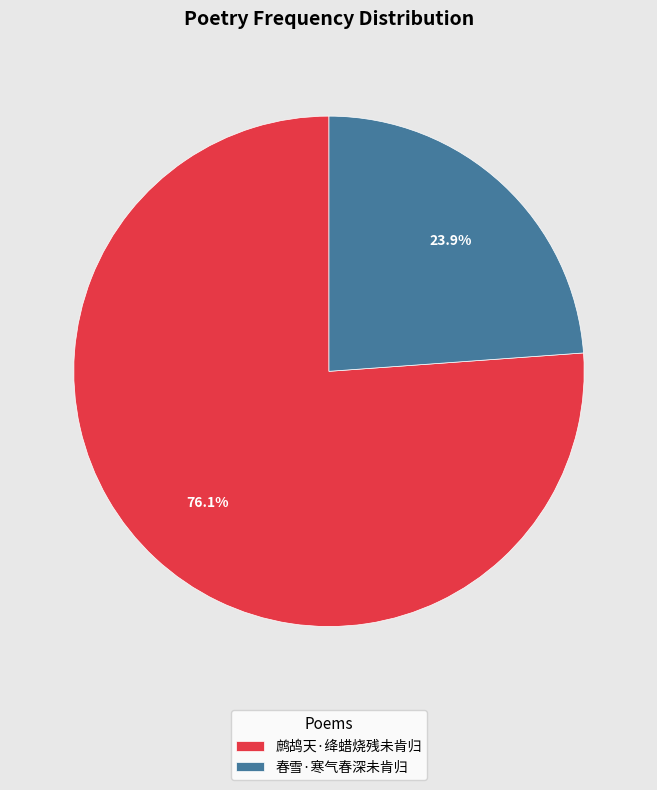

Which slice represents more than half of the pie?

鹧鸪天·绛蜡烧残未肯归